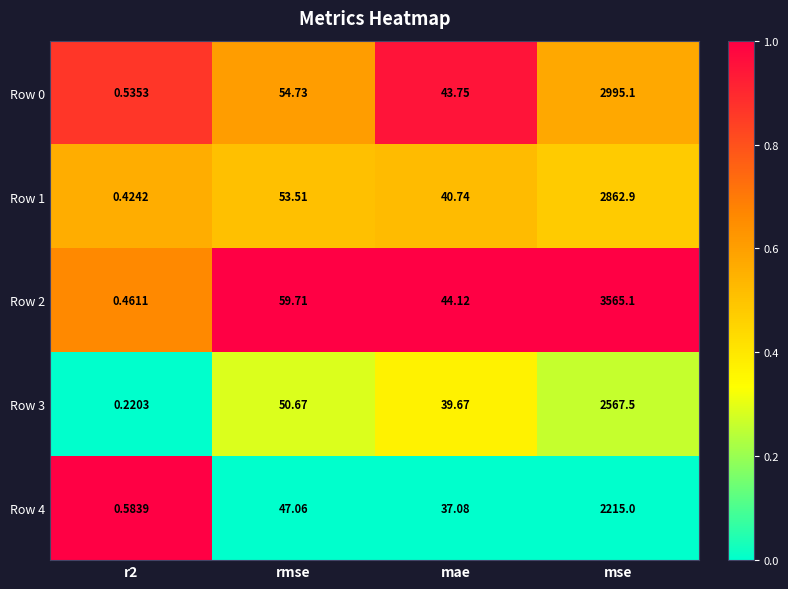

Which label corresponds to the largest value in the chart?

mse